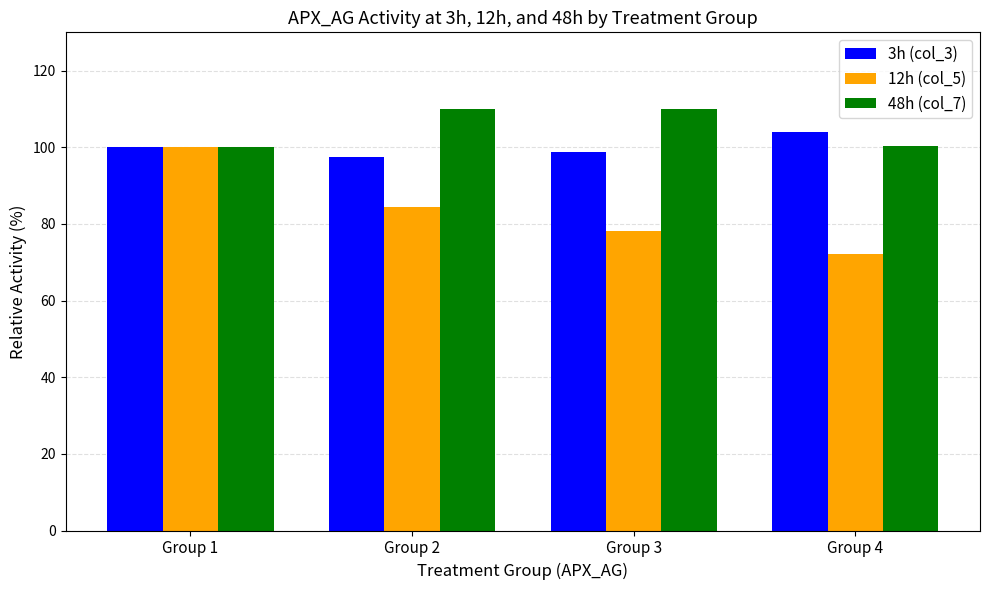

How many series are shown in this chart?

3